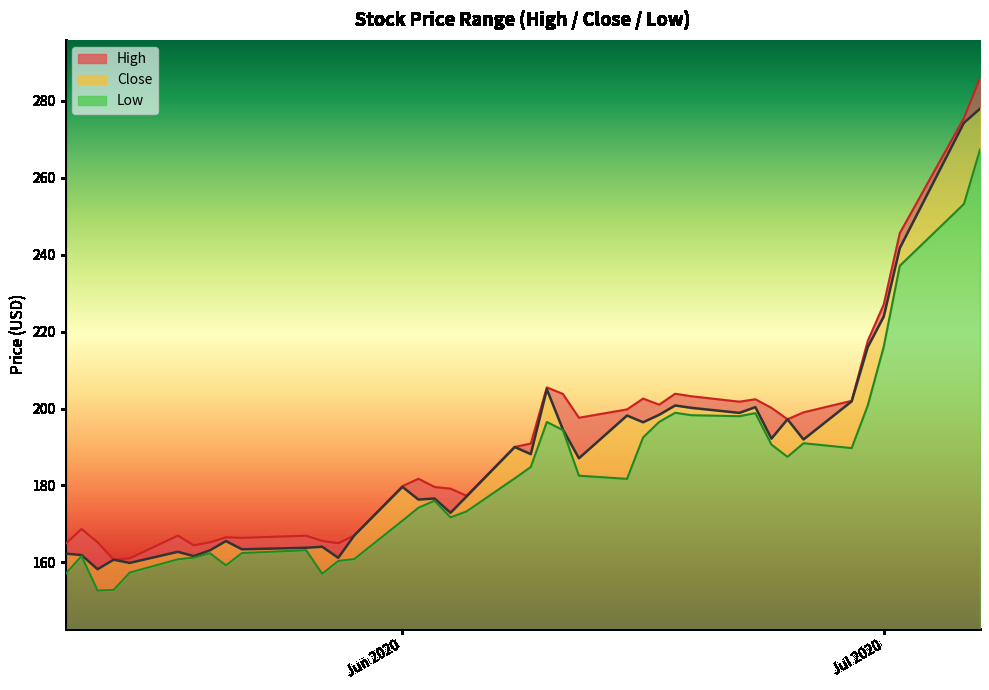

What is the maximum value for Low?

124.7